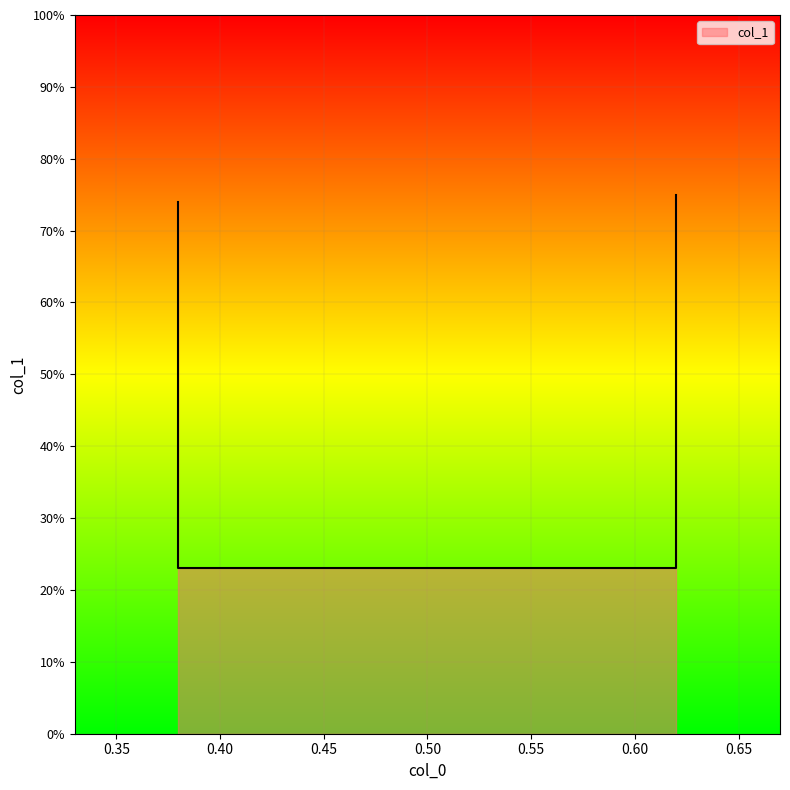

Reading right to left, extract all data points from this chart.

0.62=0.8	0.62=0.2	0.38=0.2	0.38=0.7